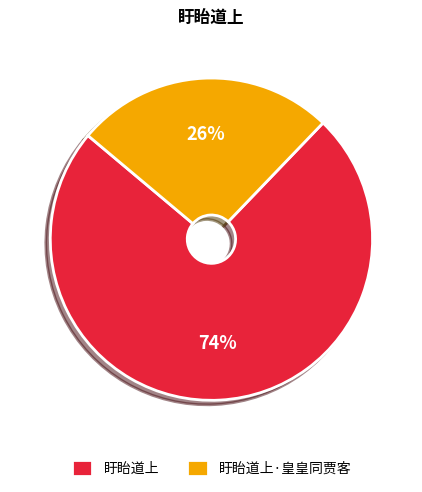

Rank the categories by value from lowest to highest.

盱眙道上·皇皇同贾客, 盱眙道上